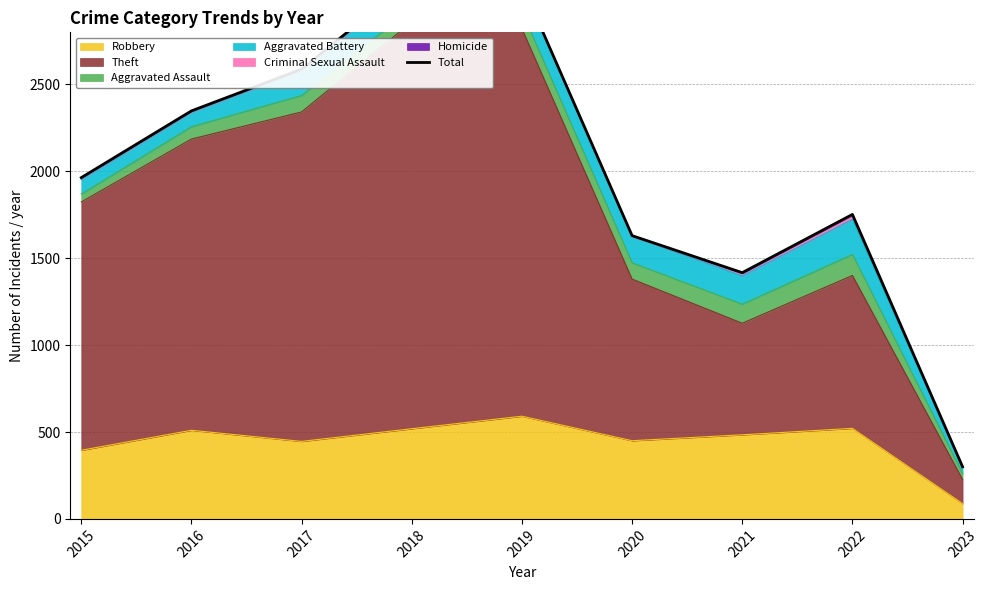

The value at 2015 is 1964. True or false?

True